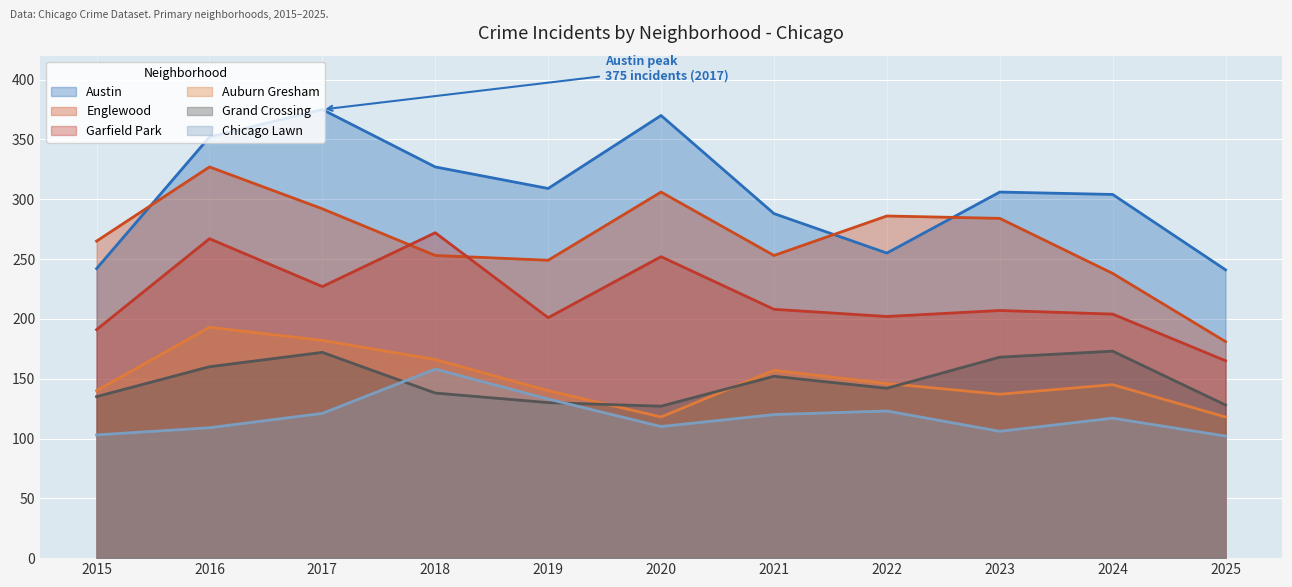

Does the chart display data point markers on the line(s)?

No